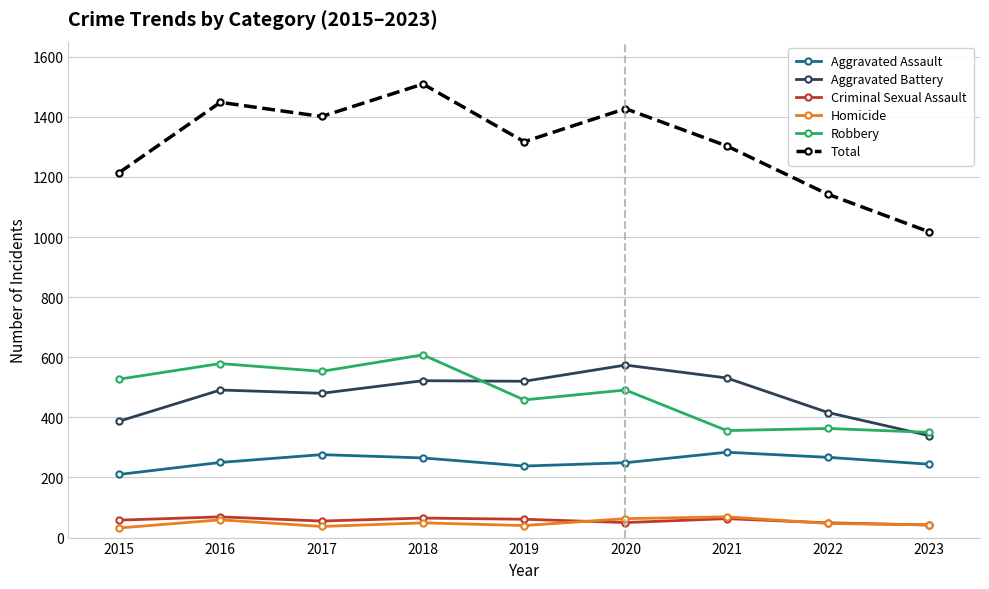

How many interior local peaks does the Aggravated Assault series have?

2